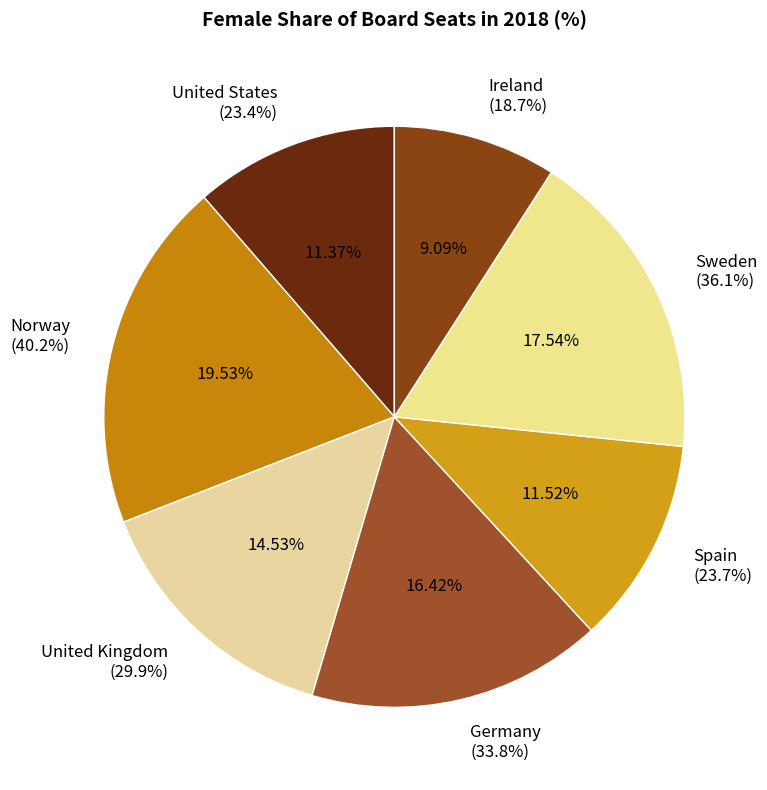

Does Sweden account for over 50% of the chart?

No